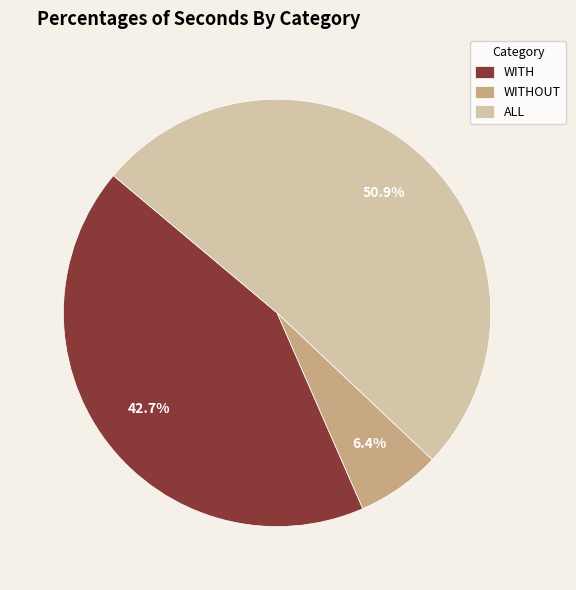

Which slice is the largest?

ALL